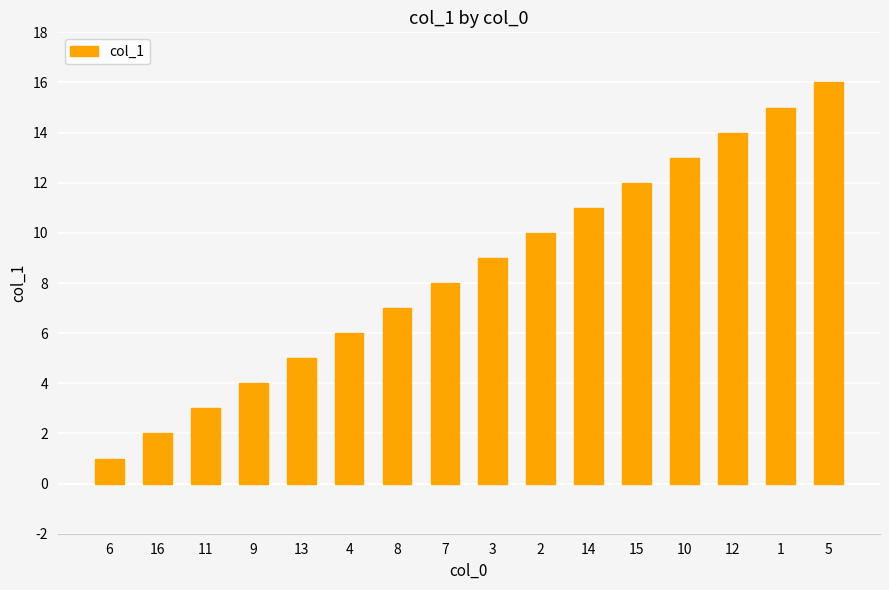

The chart shows a value of 5 at 8. True or false?

False